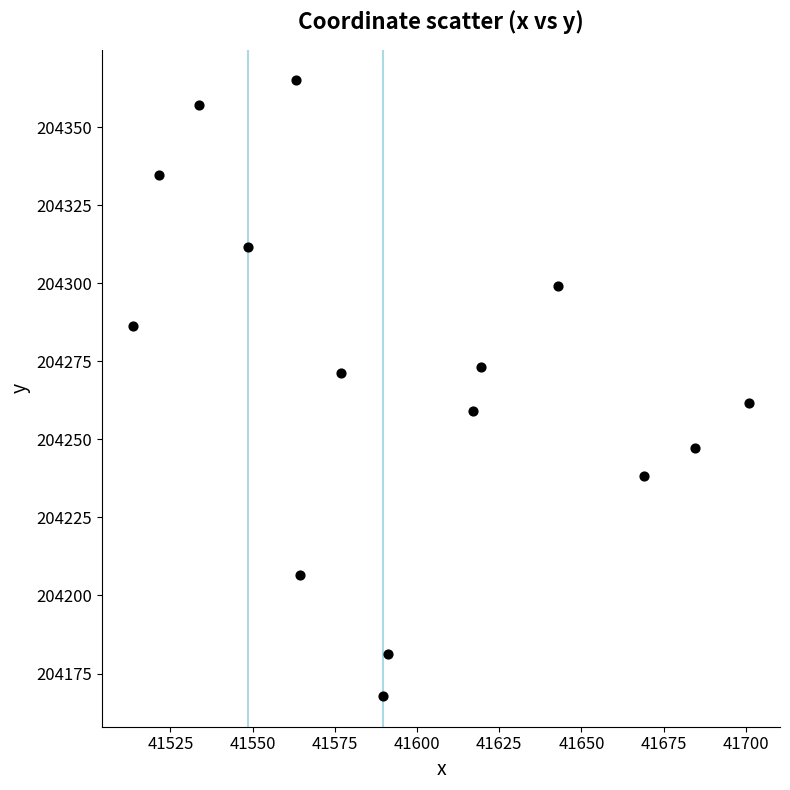

What is the range of X values (max minus min)?

187.4